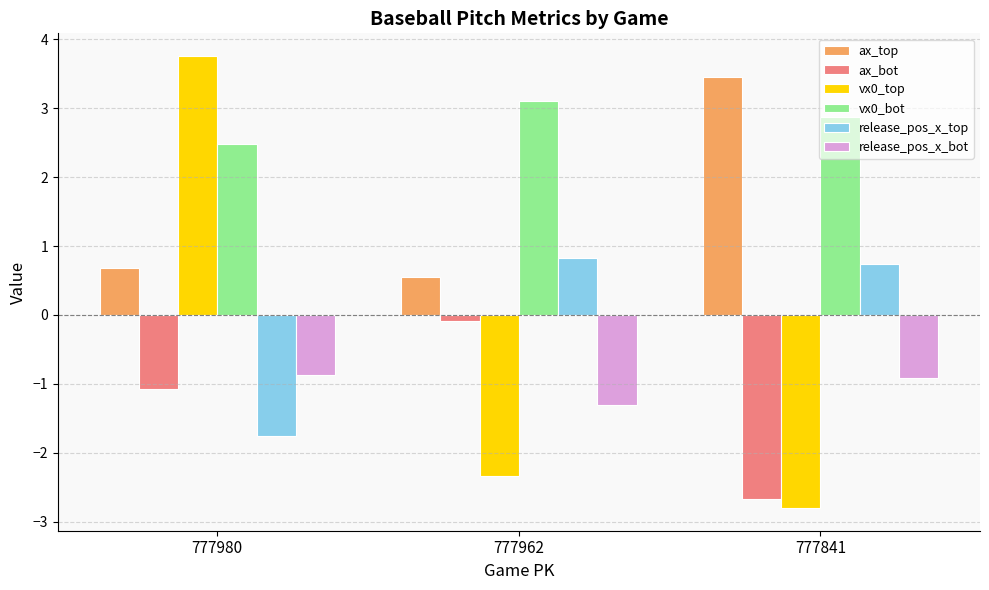

What is the difference between the highest and lowest values at 777980?

5.5